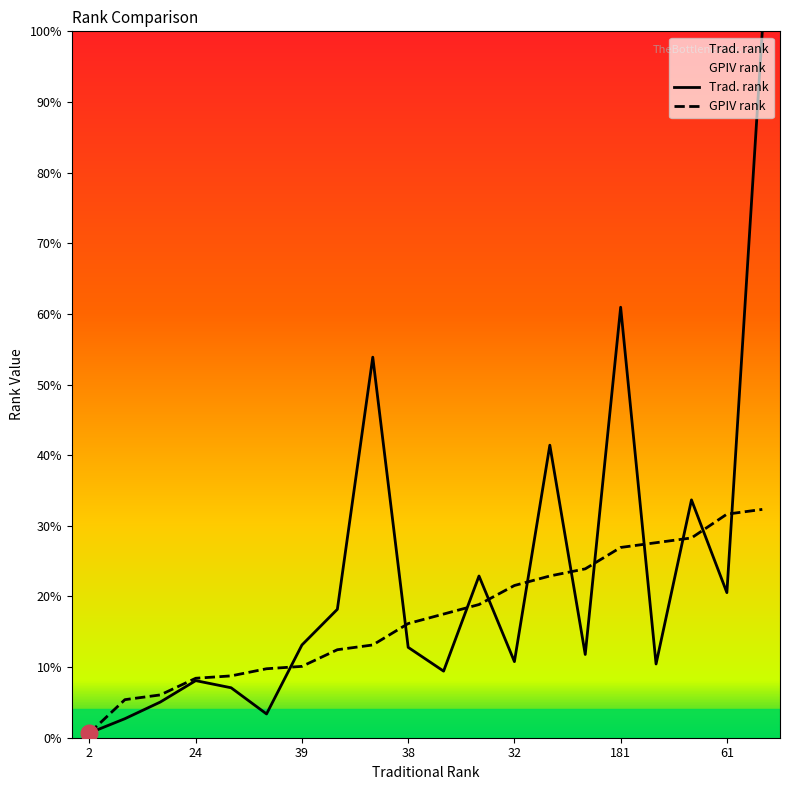

Which series has the widest spread of values?

Trad. rank